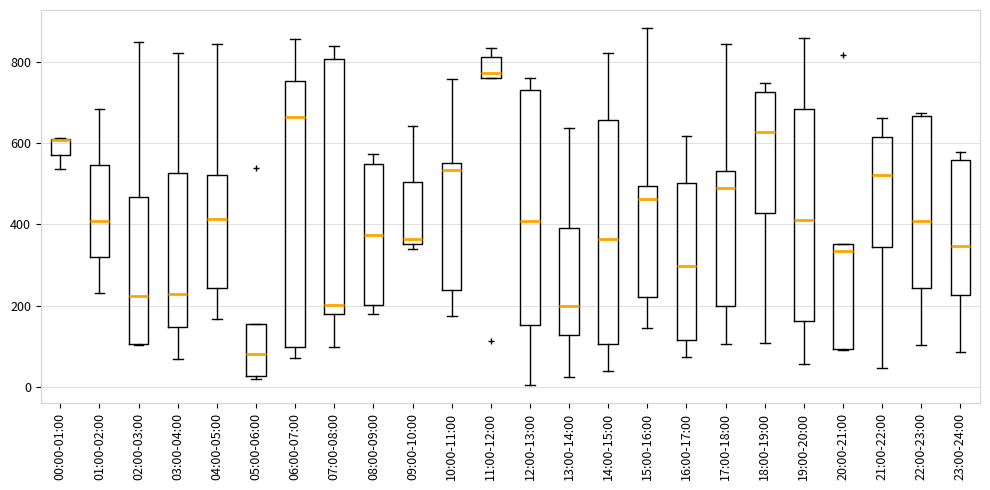

Reading left to right, transcribe this box plot: for each box, give where its median line is, the range the box spans, and where its two whiskers end, as read against the y-axis. The values are not printed on the chart, so give them approximately, as read against the axis.

00:00-01:00: median 600 (drawn on the box's upper edge), box 580 to 600, whiskers 540 to 620
01:00-02:00: median 400, box 320 to 540, whiskers 240 to 680
02:00-03:00: median 220, box 100 to 460, whiskers 100 to 840
03:00-04:00: median 220, box 140 to 520, whiskers 60 to 820
04:00-05:00: median 420, box 240 to 520, whiskers 160 to 840
05:00-06:00: median 80, box 20 to 160, whiskers 20 (just below the box's lower edge) to 160
06:00-07:00: median 660, box 100 to 760, whiskers 80 to 860
07:00-08:00: median 200, box 180 to 800, whiskers 100 to 840
08:00-09:00: median 380, box 200 to 540, whiskers 180 to 580
09:00-10:00: median 360 (just above the box's lower edge), box 360 to 500, whiskers 340 to 640
10:00-11:00: median 540, box 240 to 560, whiskers 180 to 760
11:00-12:00: median 780, box 760 to 820, whiskers 760 to 840
12:00-13:00: median 400, box 160 to 740, whiskers 0 to 760
13:00-14:00: median 200, box 120 to 400, whiskers 20 to 640
14:00-15:00: median 360, box 100 to 660, whiskers 40 to 820
15:00-16:00: median 460, box 220 to 500, whiskers 140 to 880
16:00-17:00: median 300, box 120 to 500, whiskers 80 to 620
17:00-18:00: median 480, box 200 to 540, whiskers 100 to 840
18:00-19:00: median 620, box 420 to 720, whiskers 100 to 740
19:00-20:00: median 420, box 160 to 680, whiskers 60 to 860
20:00-21:00: median 340, box 100 to 360, whiskers 100 to 360
21:00-22:00: median 520, box 340 to 620, whiskers 40 to 660
22:00-23:00: median 400, box 240 to 660, whiskers 100 to 680
23:00-24:00: median 340, box 220 to 560, whiskers 80 to 580